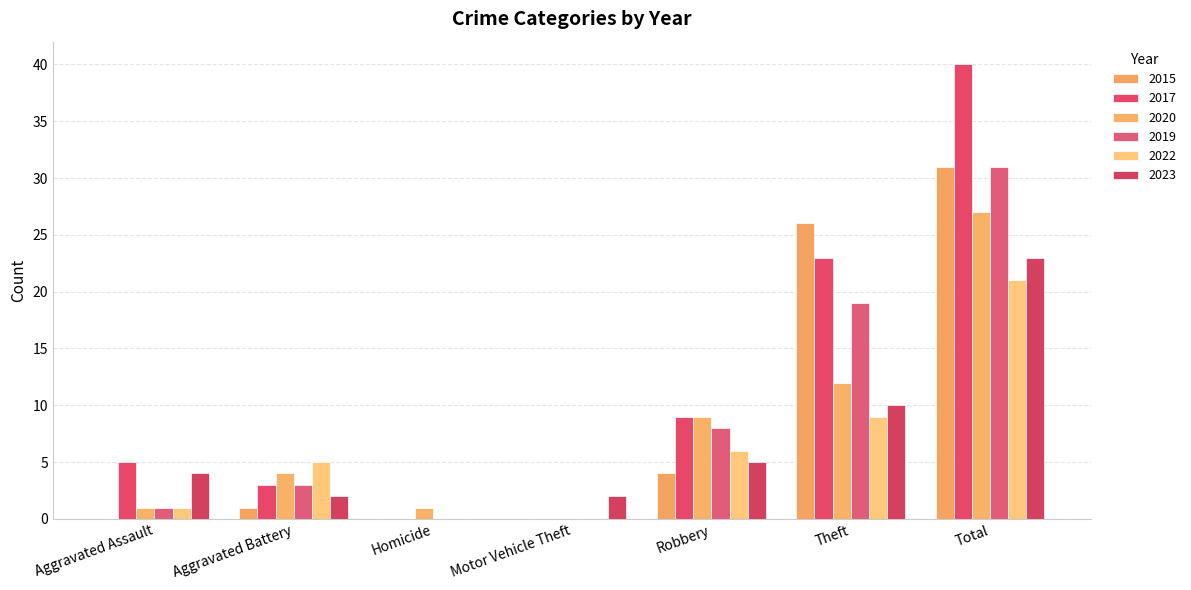

Does the chart contain stacked bars?

No